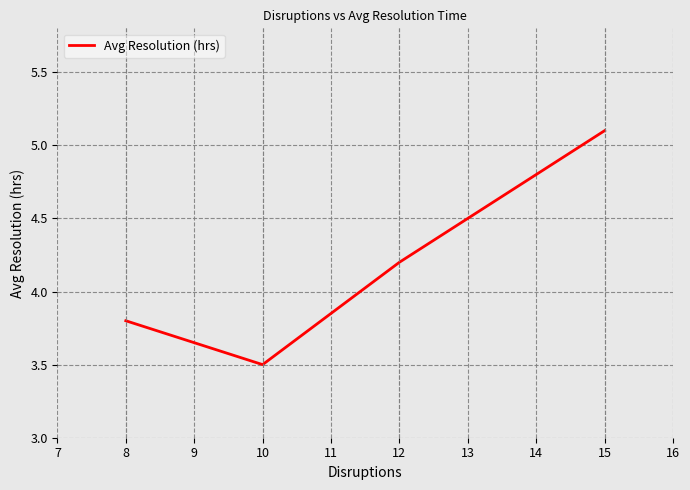

Is it true that the value at 15 is 5.1?

True